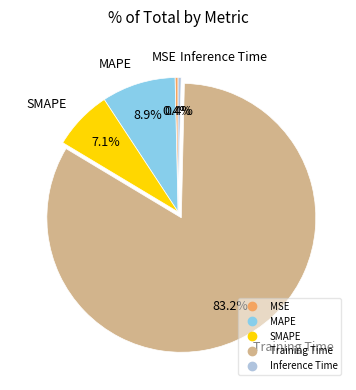

Between Training Time and MAPE, which is larger?

Training Time